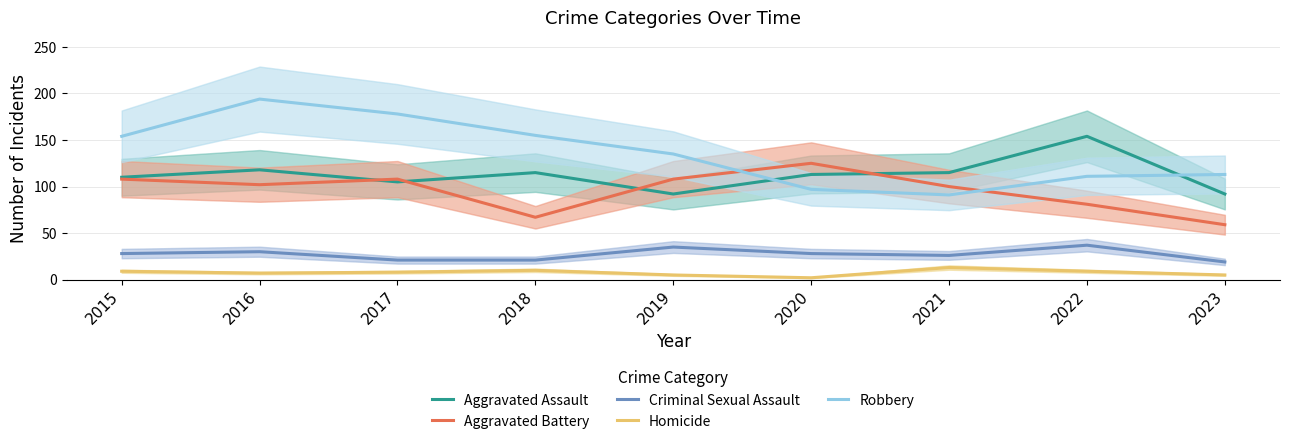

At which label is Aggravated Battery closest to 92?

2021